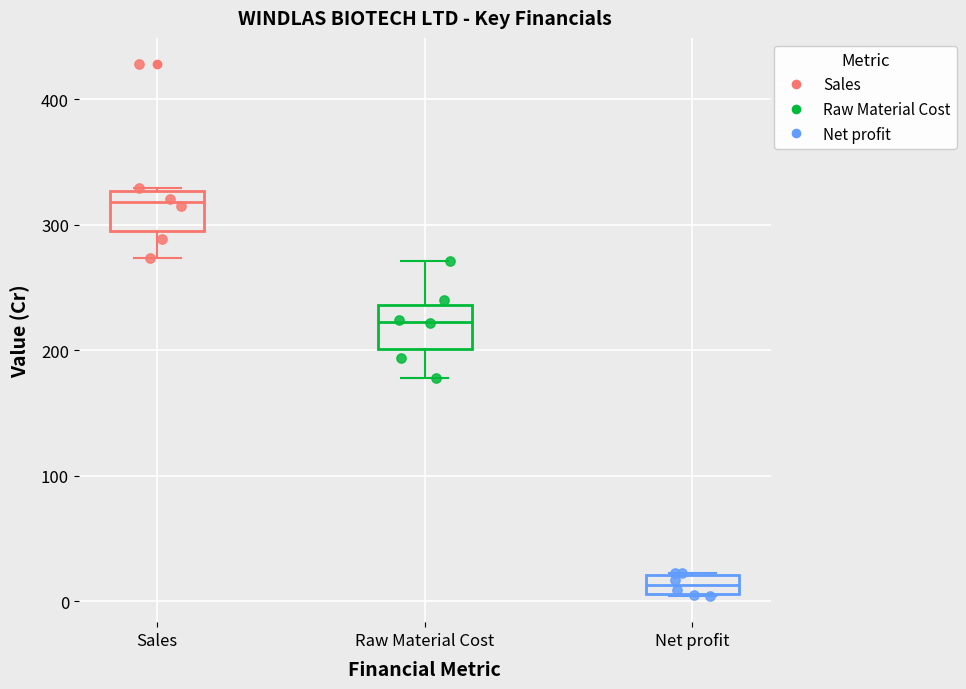

Which series contains the lowest Y value?

Net profit